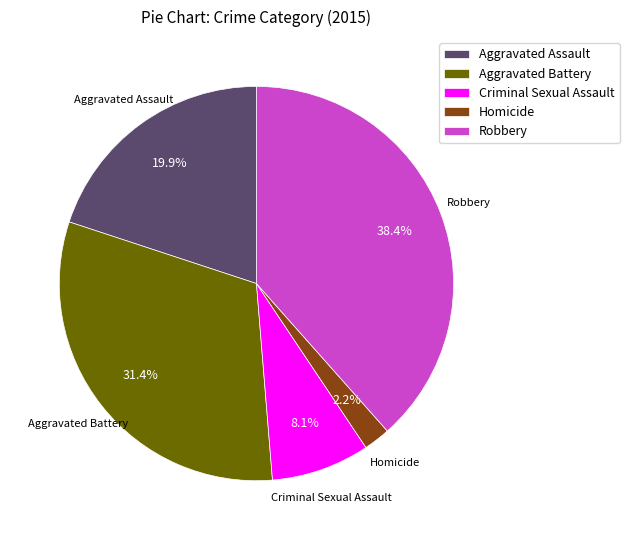

True or false: Robbery accounts for 27% of the total.

False